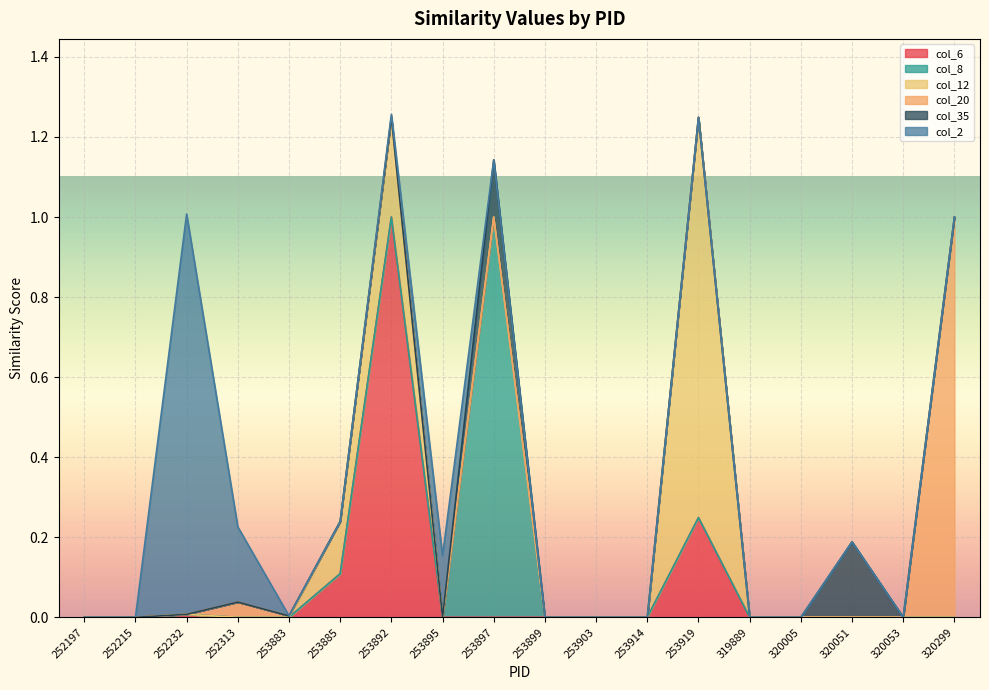

What is the average value of the col_2 series?

0.1